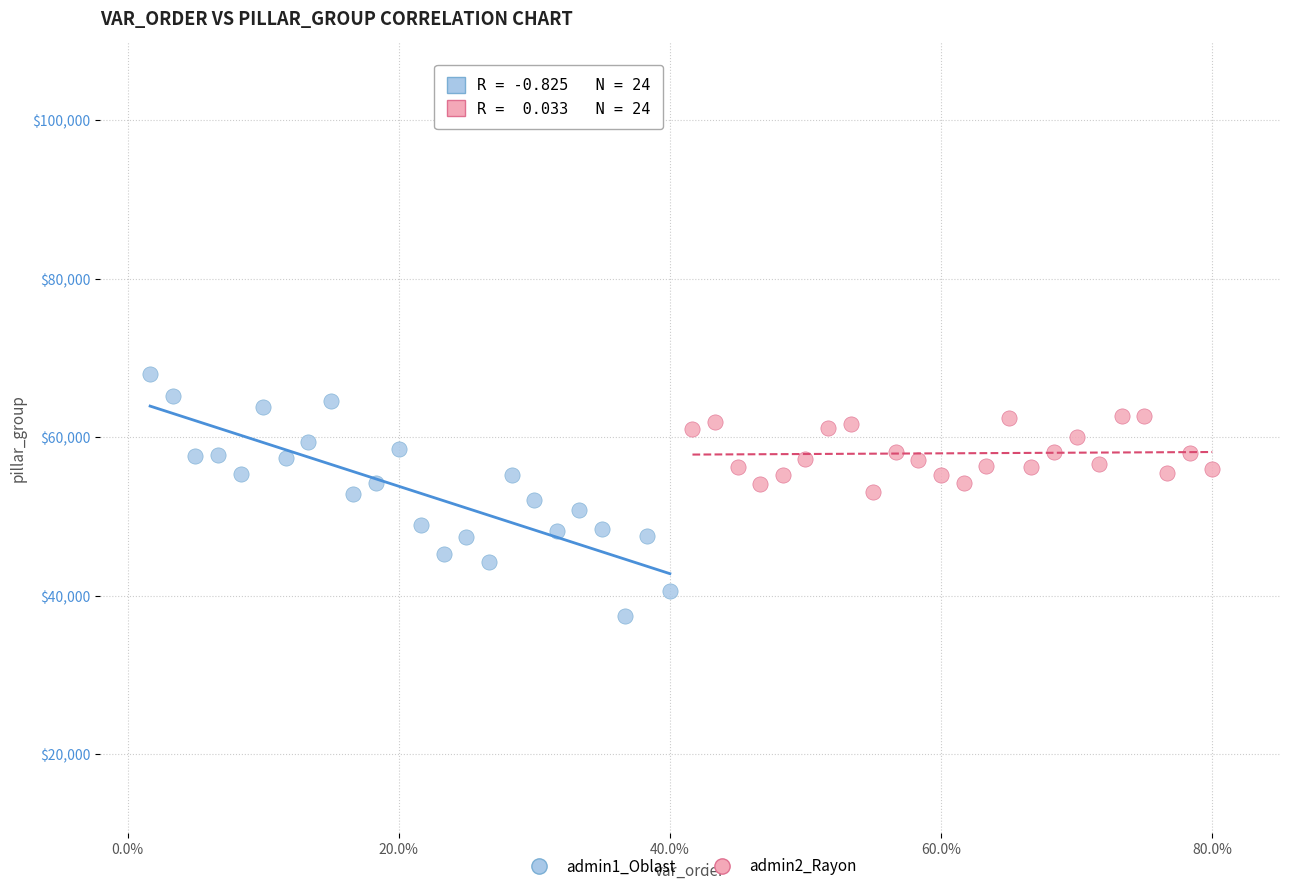

Which series contains the highest Y value?

admin1_Oblast